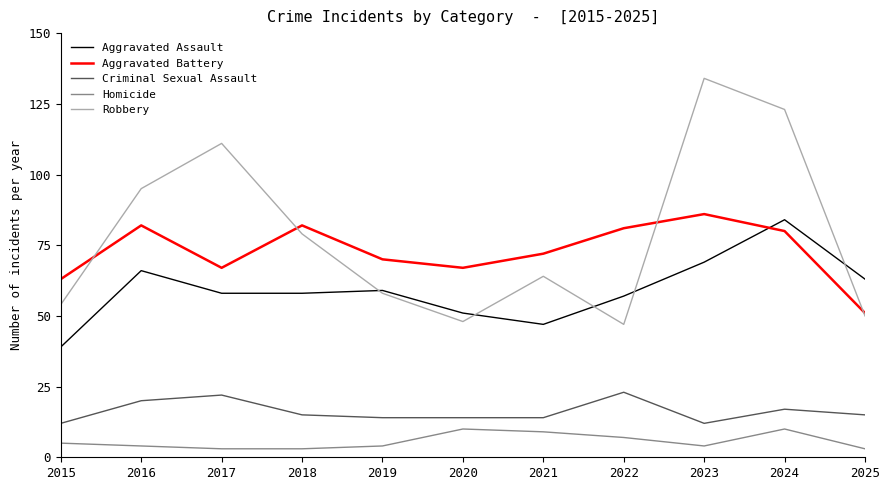

True or false: Aggravated Assault and Aggravated Battery intersect in this chart.

True